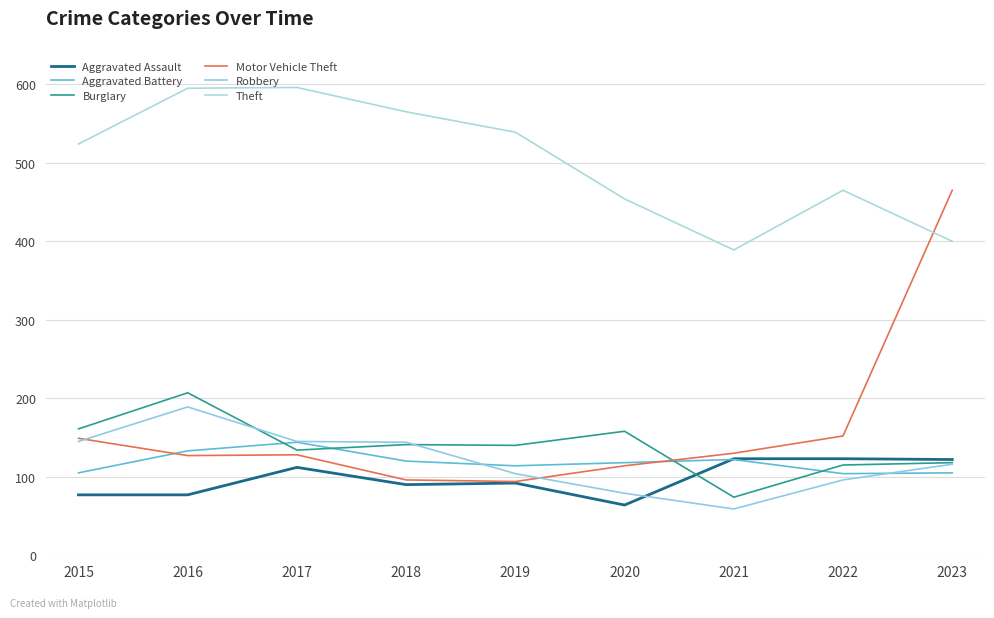

List the series in order of their peak value, lowest first.

Aggravated Assault, Aggravated Battery, Robbery, Burglary, Motor Vehicle Theft, Theft